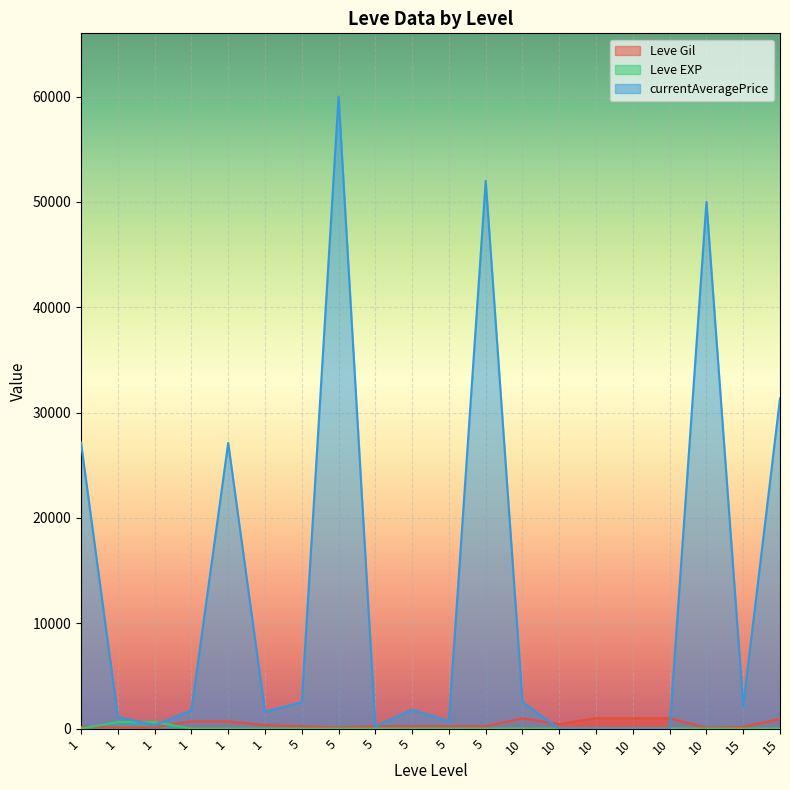

Count the number of categories in the chart.

20